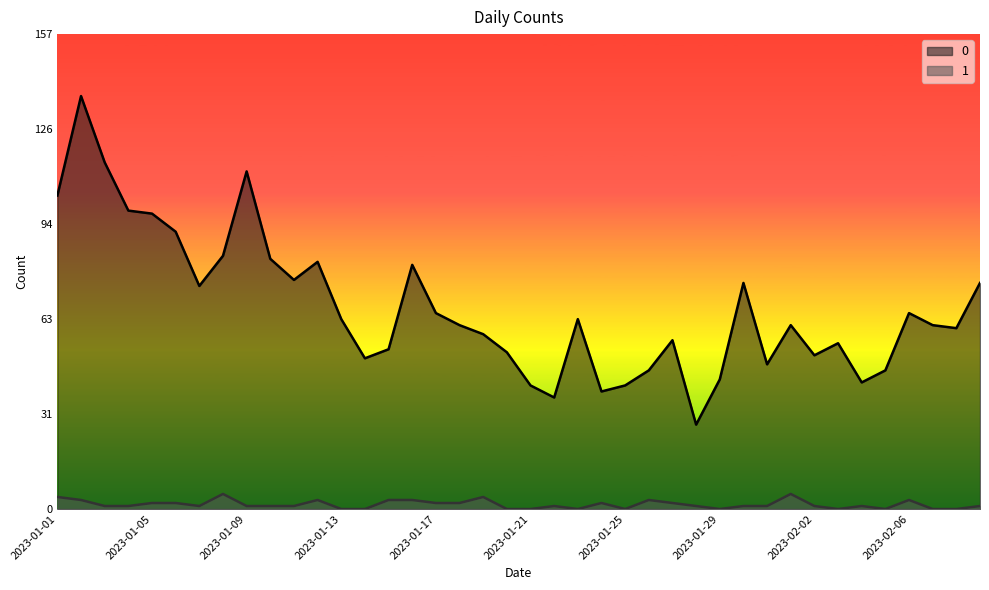

Reading left to right, list all the values displayed in this chart.

0: 104	137	115	99	98	92	74	84	112	83	76	82	63	50	53	81	65	61	58	52	41	37	63	39	41	46	56	28	43	75	48	61	51	55	42	46	65	61	60	75
1: 4	3	1	1	2	2	1	5	1	1	1	3	0	0	3	3	2	2	4	0	0	1	0	2	0	3	2	1	0	1	1	5	1	0	1	0	3	0	0	1